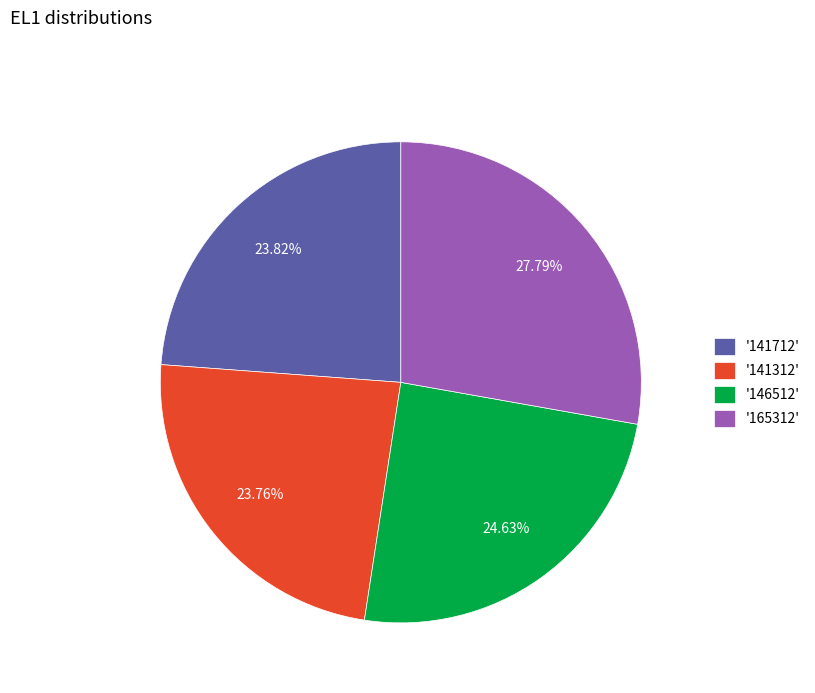

Which has a higher value, '141712' or '146512'?

'146512'